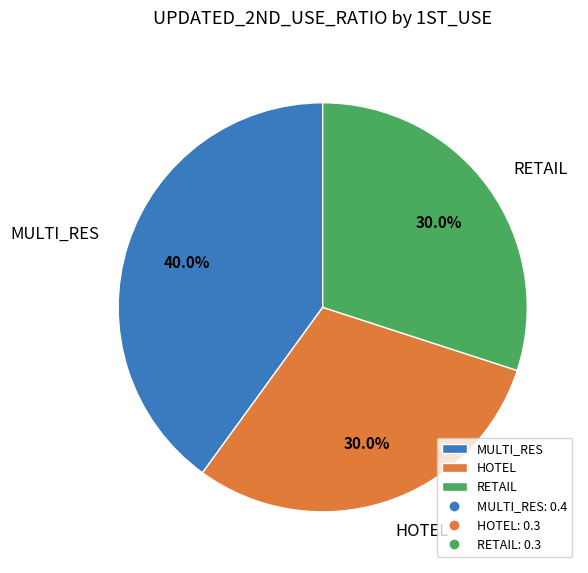

Which category has the biggest portion of the pie?

MULTI_RES